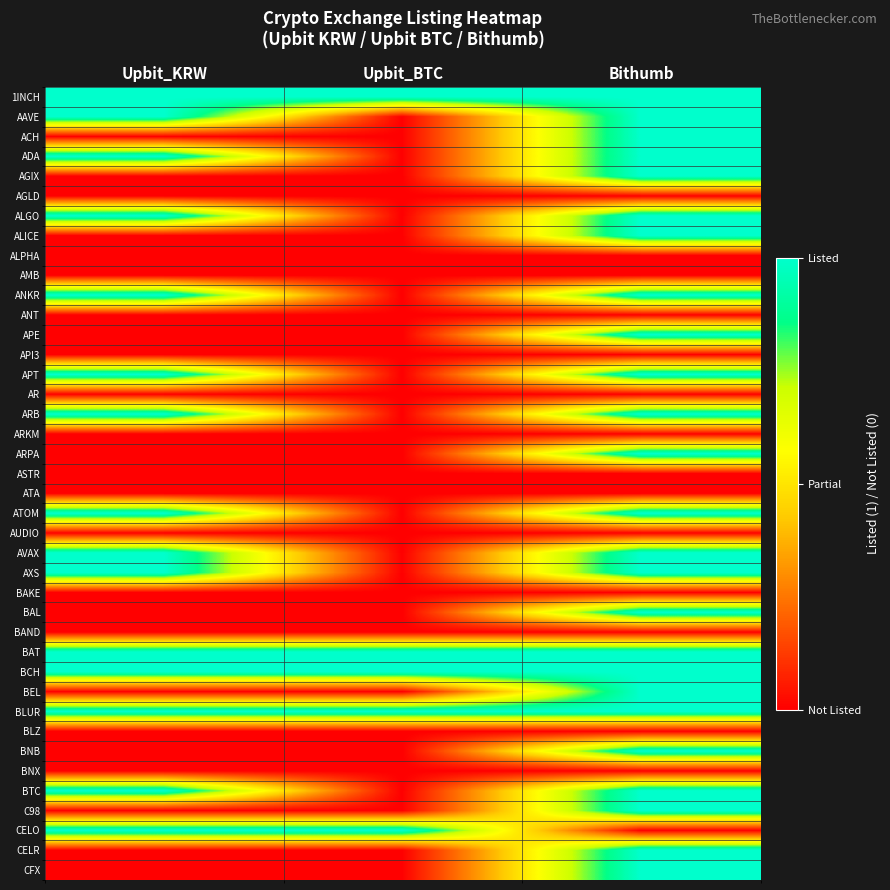

At which category is the sum across all series the highest?

Bithumb